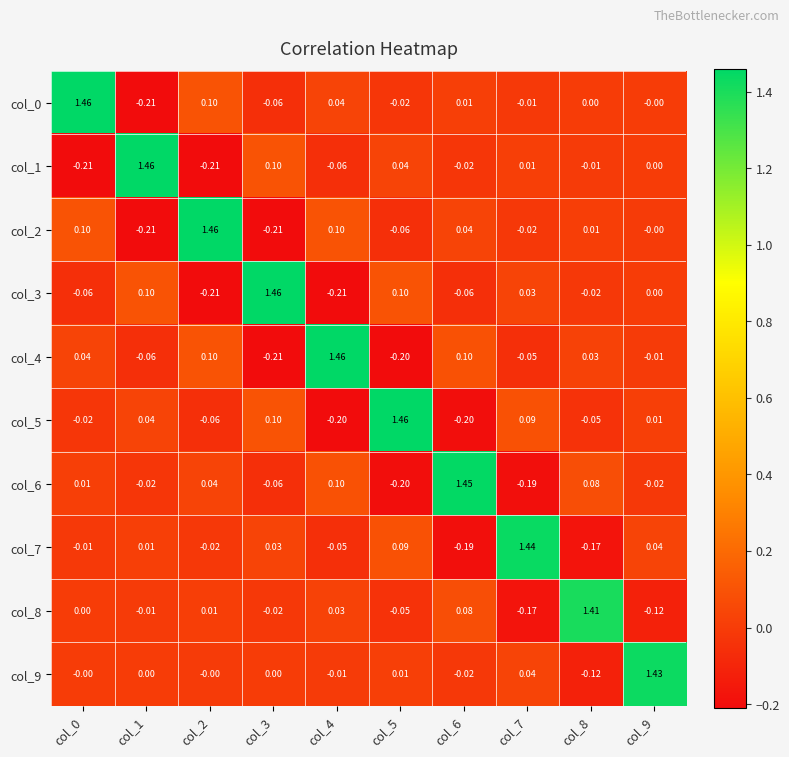

Is the value of col_2 at col_9 greater than the value of col_6 at col_2?

No